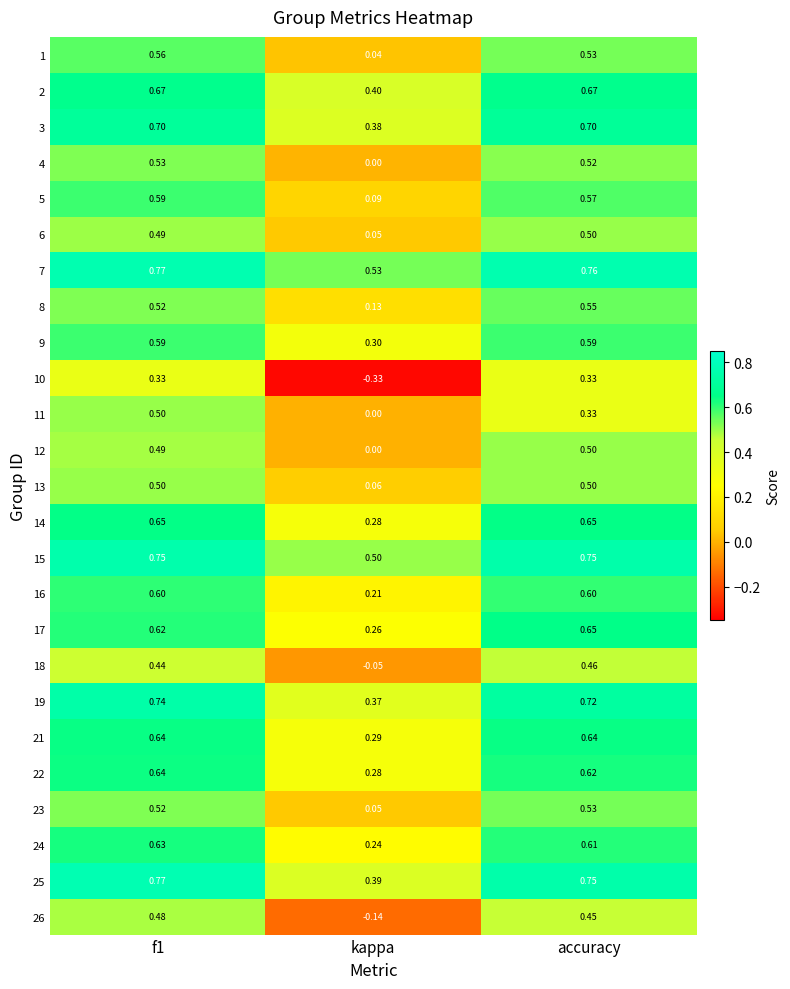

Which category has the lowest value in the 21 series?

kappa